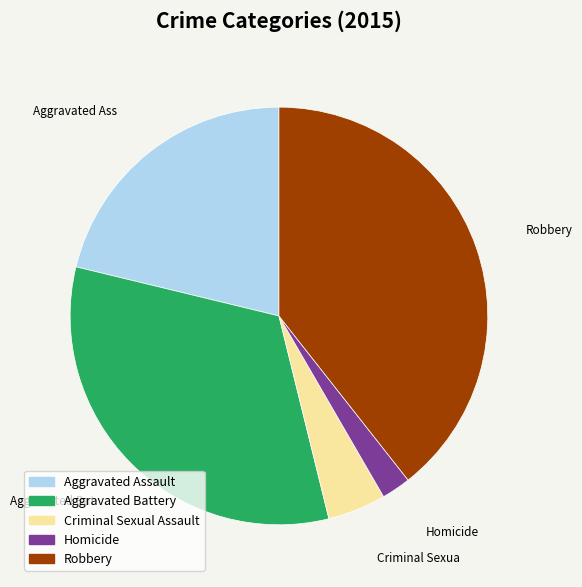

Between Aggravated Battery and Homicide, which is larger?

Aggravated Battery